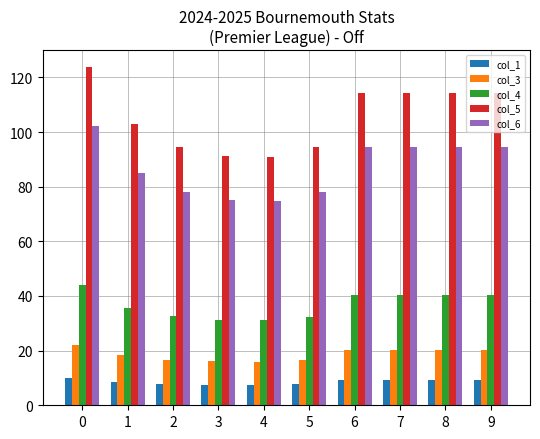

How many bars are there in each group?

5